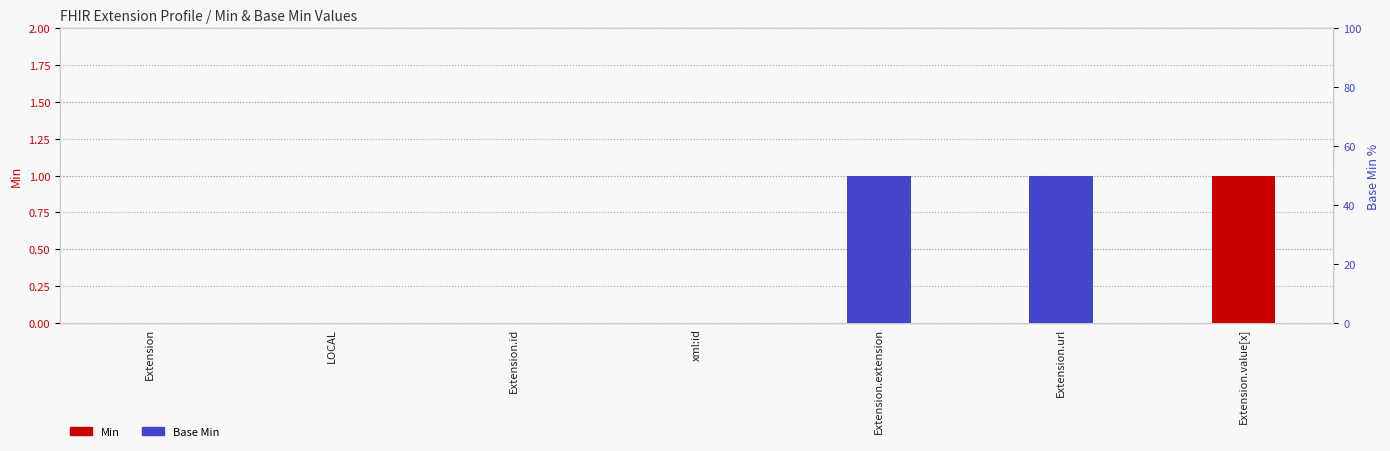

Reading left to right, transcribe all the data shown in this chart.

Min: 0	0	0	0	0	0	1
Base Min: 0	0	0	0	1	1	0